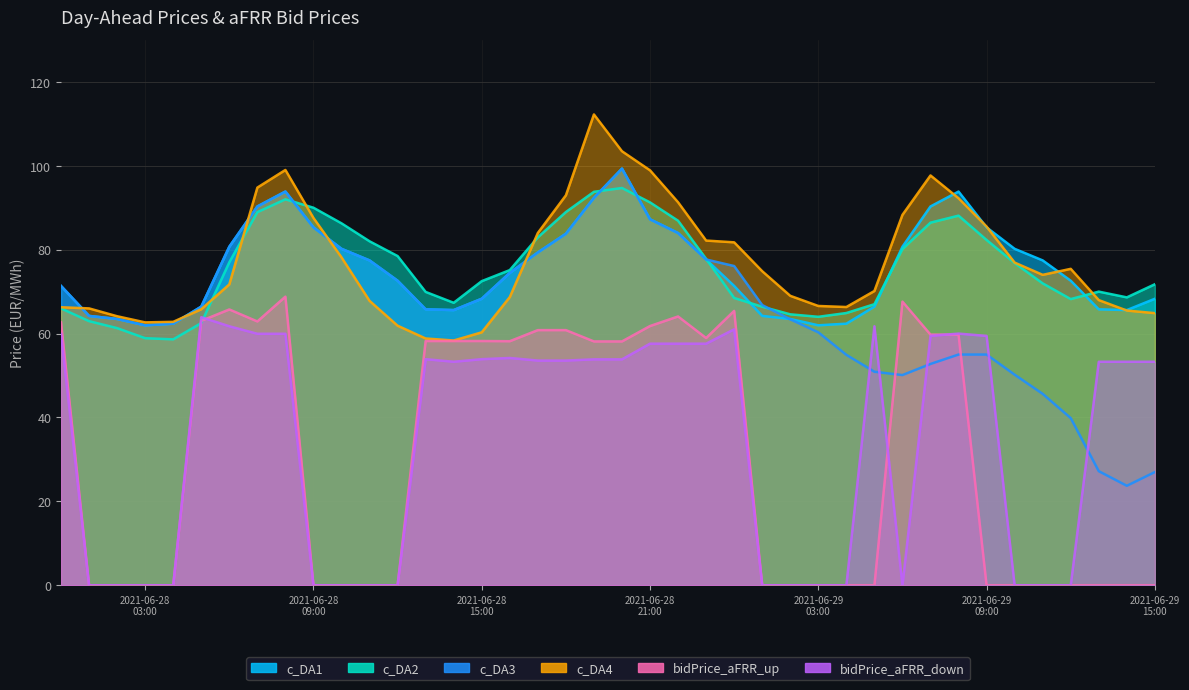

What is the difference between the maximum and second lowest values in the c_DA4 series?

53.4